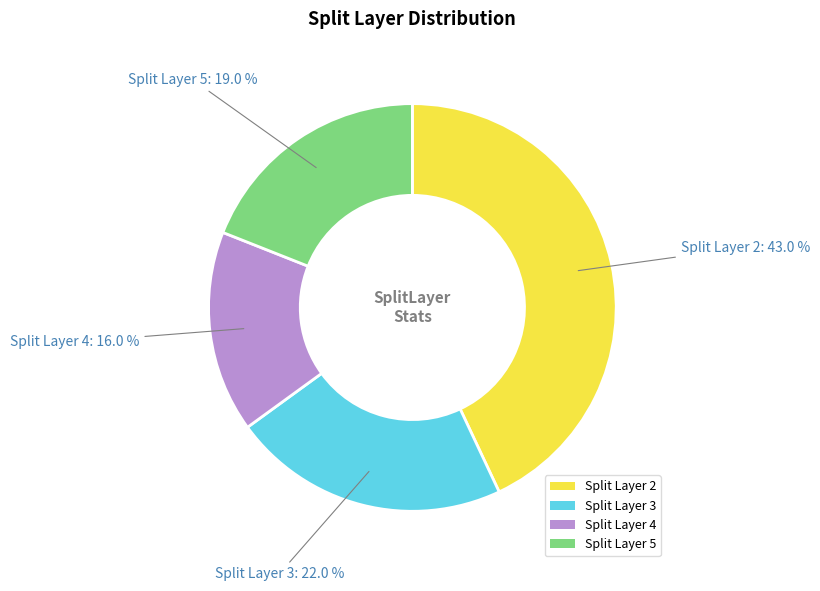

Which has a higher value, Split Layer 2 or Split Layer 4?

Split Layer 2